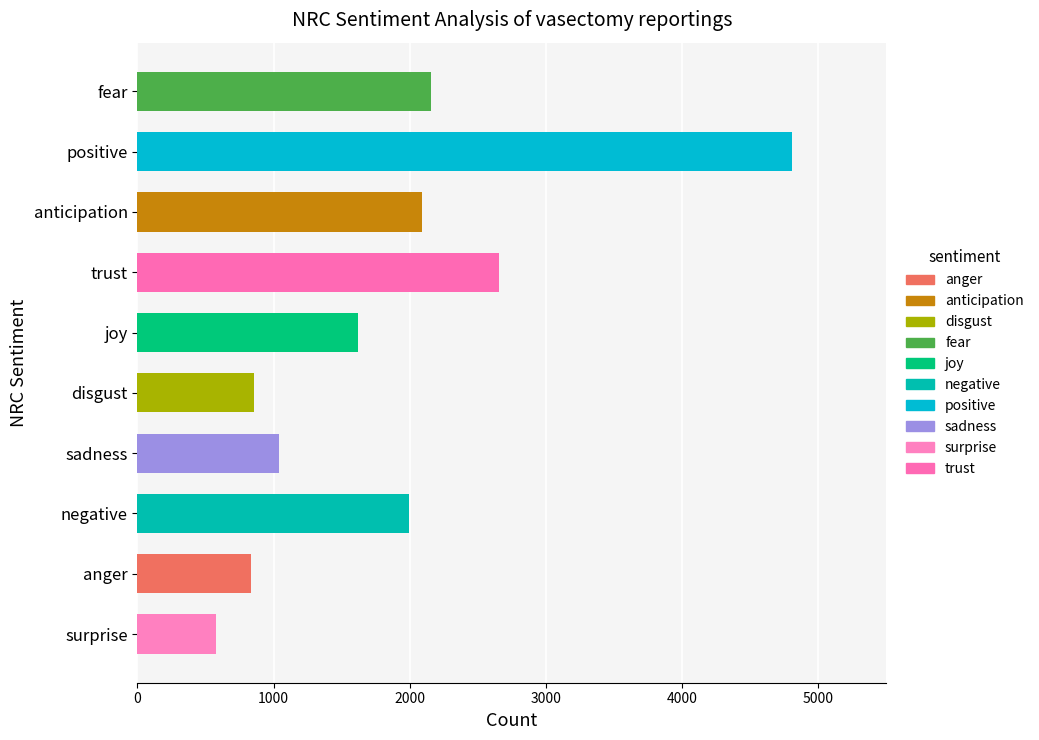

What is the average value?

1865